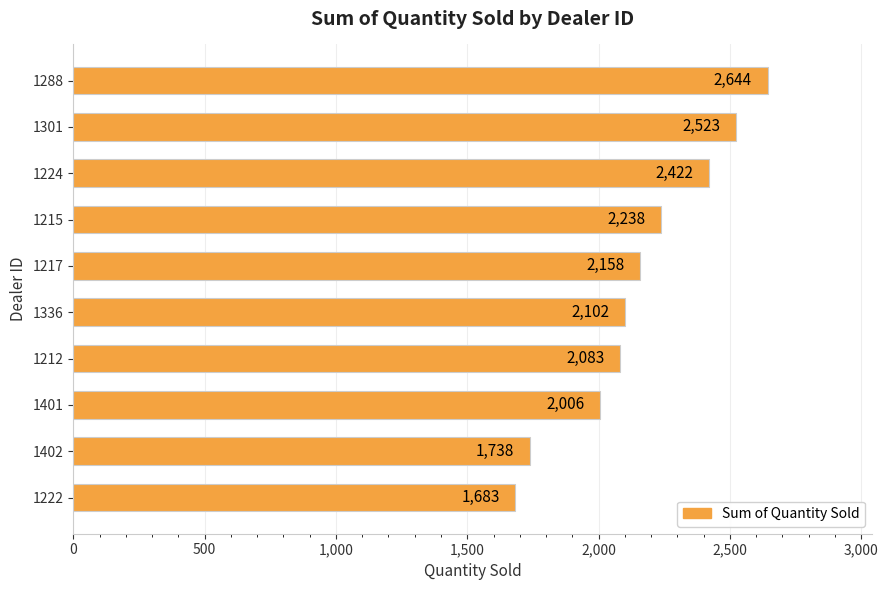

What is the difference between the second highest and minimum values?

840